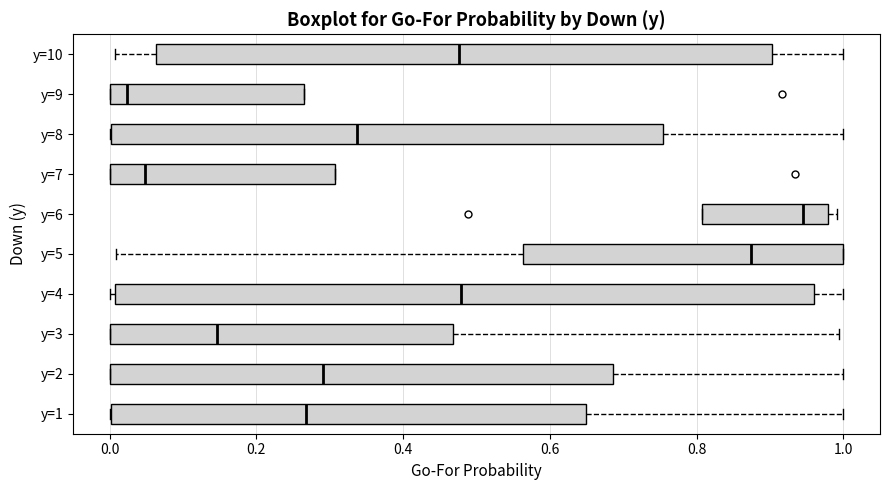

Reading bottom to top, read every box against the x-axis: the position of its median line, the range the box covers, and the ends of its whiskers. The values are not printed on the chart, so give them approximately, as read against the axis.

y=1: median 0.26, box 0.00 to 0.64, whiskers 0.00 to 1.00
y=2: median 0.30, box 0.00 to 0.68, whiskers 0.00 to 1.00
y=3: median 0.14, box 0.00 to 0.46, whiskers 0.00 to 1.00
y=4: median 0.48, box 0.00 to 0.96, whiskers 0.00 (just left of the box's left edge) to 1.00
y=5: median 0.88, box 0.56 to 1.00, whiskers 0.00 to 1.00
y=6: median 0.94, box 0.80 to 0.98, whiskers 0.80 to 1.00
y=7: median 0.04, box 0.00 to 0.30, whiskers 0.00 to 0.30
y=8: median 0.34, box 0.00 to 0.76, whiskers 0.00 to 1.00
y=9: median 0.02, box 0.00 to 0.26, whiskers 0.00 to 0.26
y=10: median 0.48, box 0.06 to 0.90, whiskers 0.00 to 1.00